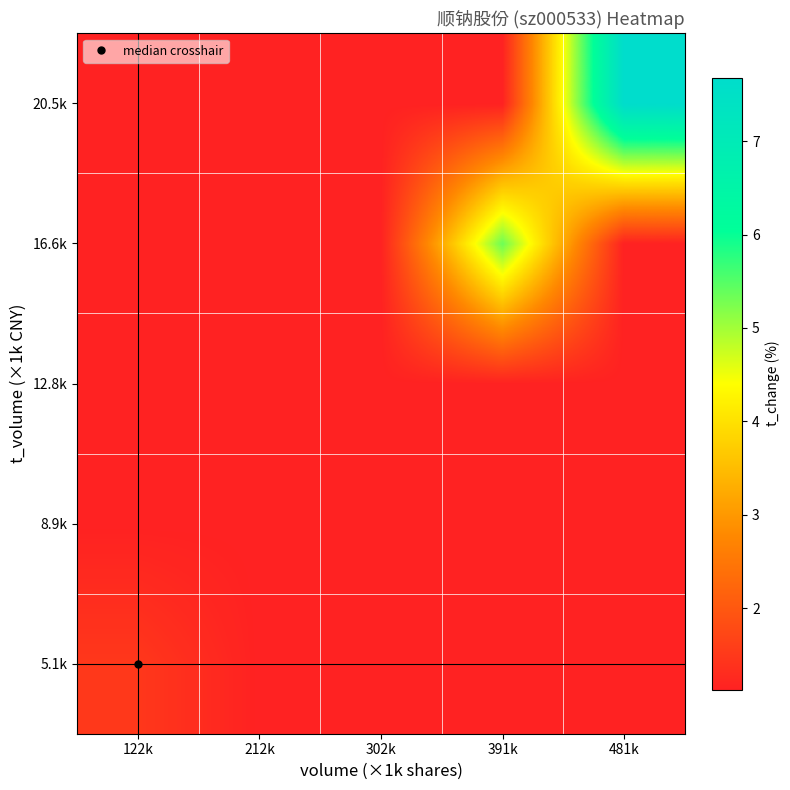

Reading left to right, extract all data points from this chart.

5.1k: 122k=1.5	212k=1.1	302k=1.1	391k=1.1	481k=1.1
8.9k: 122k=1.1	212k=1.1	302k=1.1	391k=1.1	481k=1.1
12.8k: 122k=1.1	212k=1.1	302k=1.1	391k=1.1	481k=1.1
16.6k: 122k=1.1	212k=1.1	302k=1.1	391k=5.3	481k=1.1
20.5k: 122k=1.1	212k=1.1	302k=1.1	391k=1.1	481k=7.7